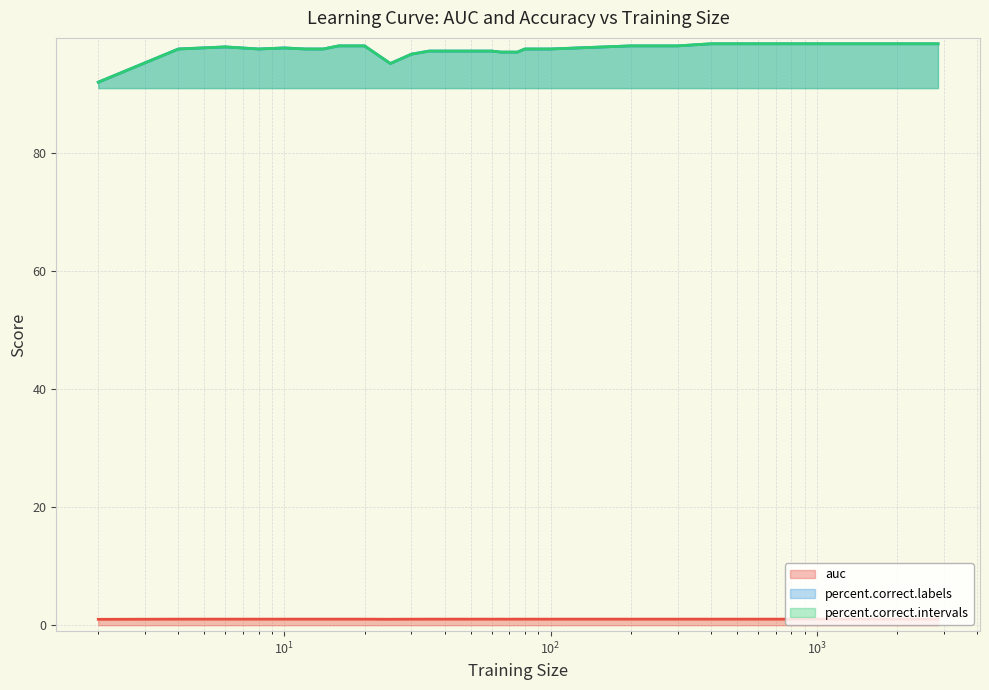

How many values in the percent.correct.intervals series are below 97?

3